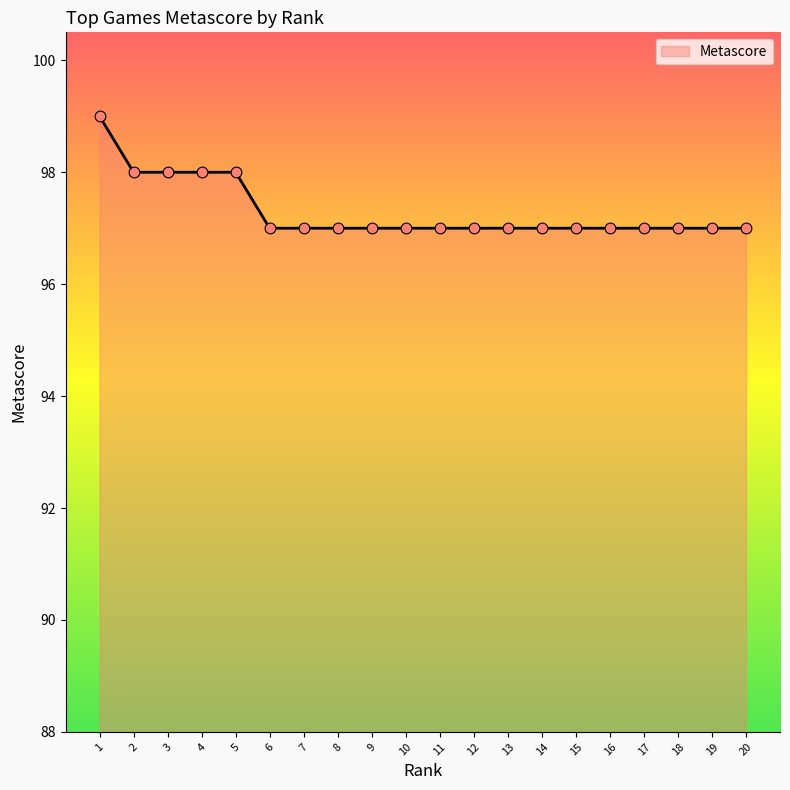

What is the ratio of the value at 18 to the value at 13?

1.0